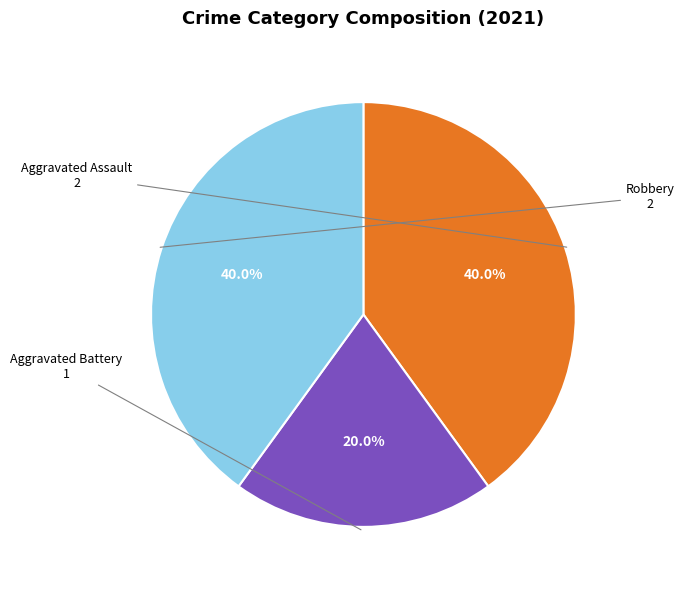

Is there a majority slice in this chart?

No